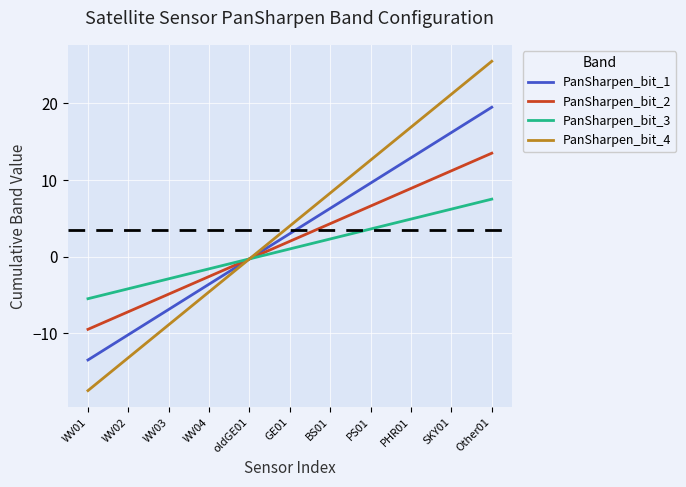

The value of PanSharpen_bit_1 at GE01 is 3.0. True or false?

True